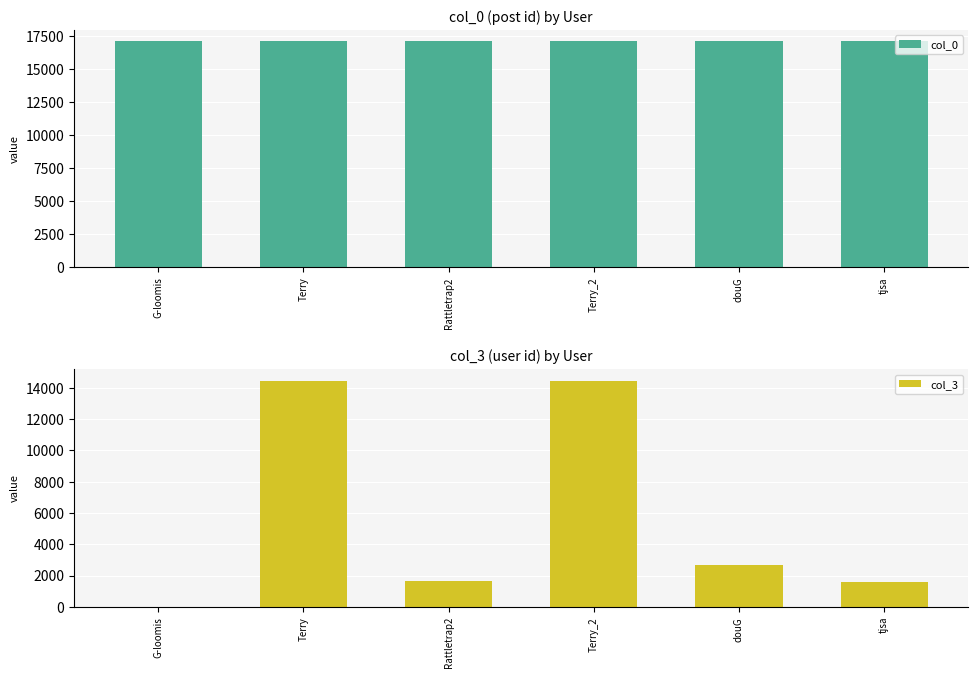

How many distinct data groups are displayed?

2